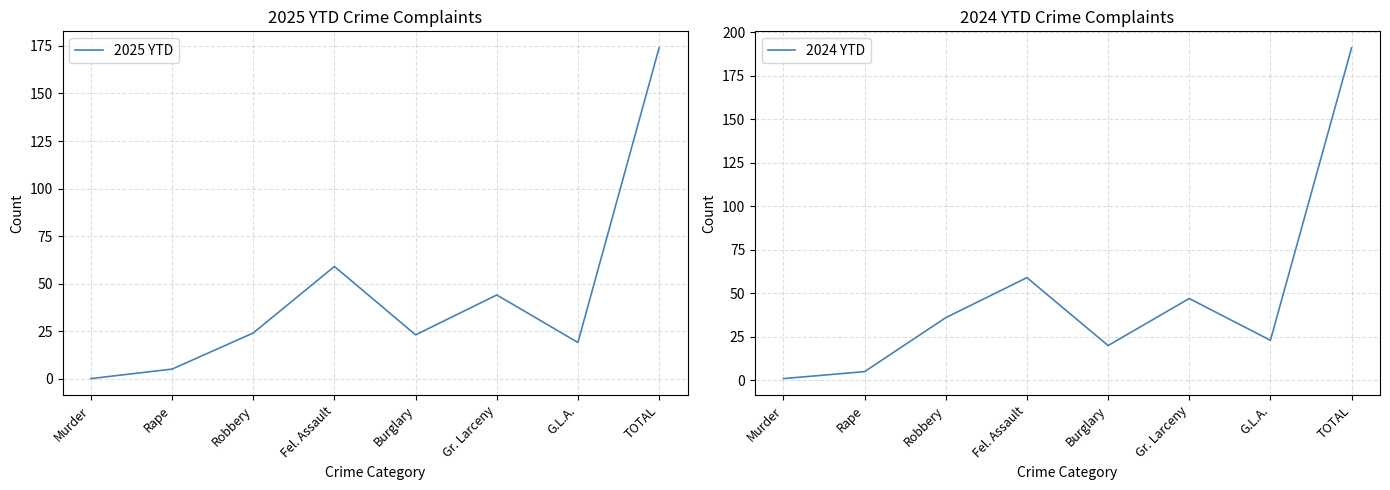

Is it true that 2024 YTD equals 1 at Murder?

True